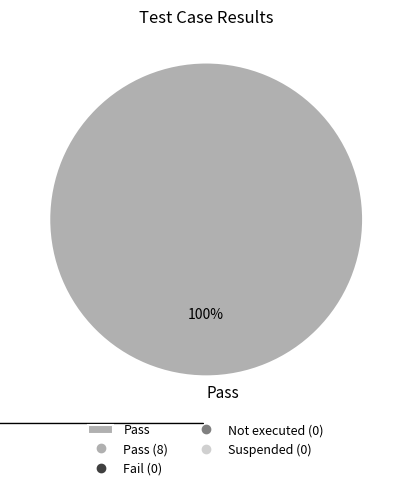

How many slices are in this pie chart?

1